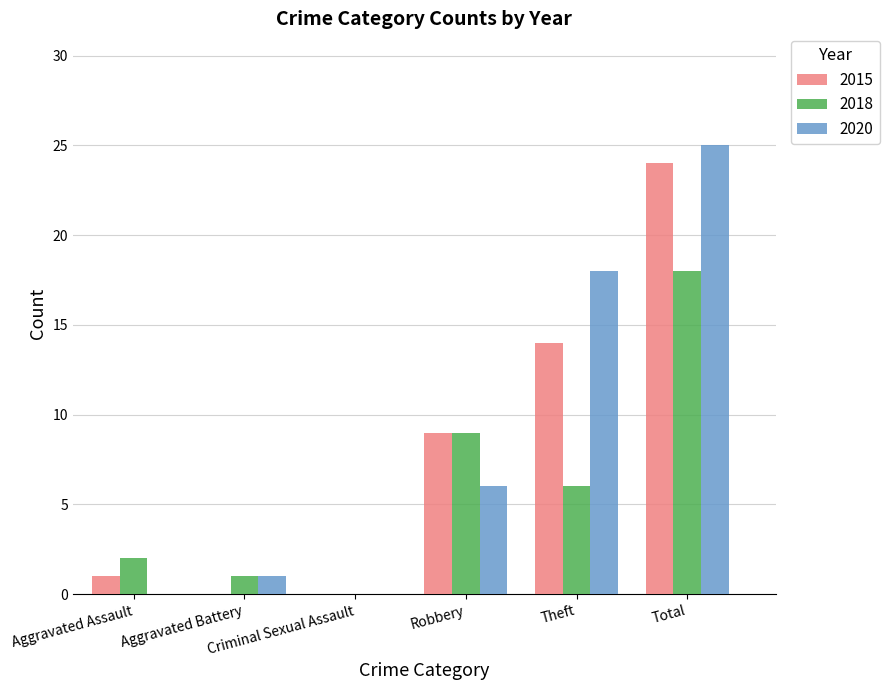

Where is 2018 nearest to the value 9?

Robbery